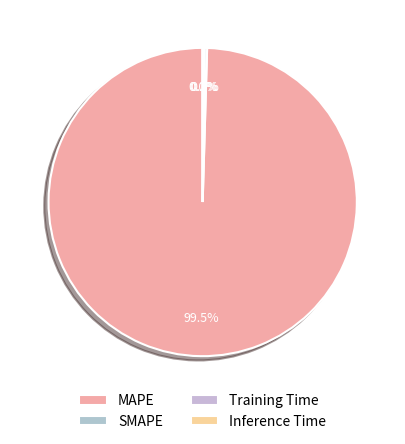

Is it true that Inference Time is 1% of the pie?

False